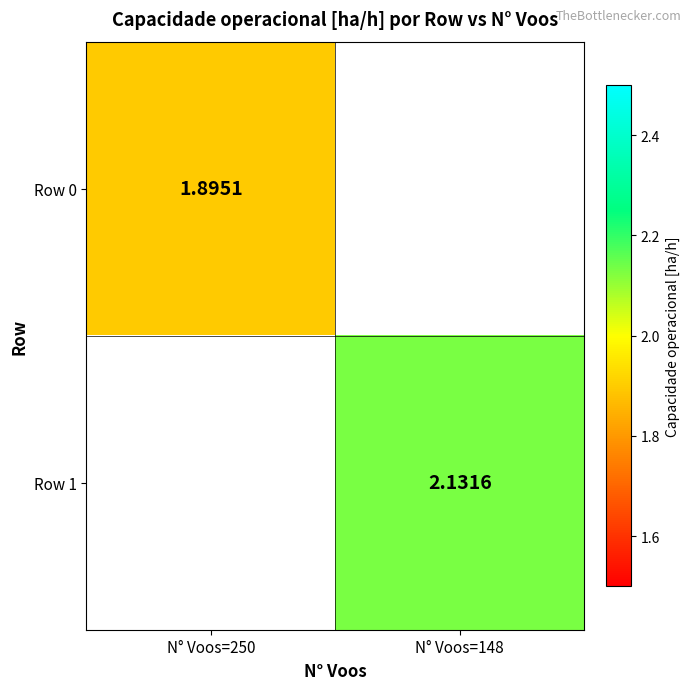

Which category has the highest value across all series?

N° Voos=148